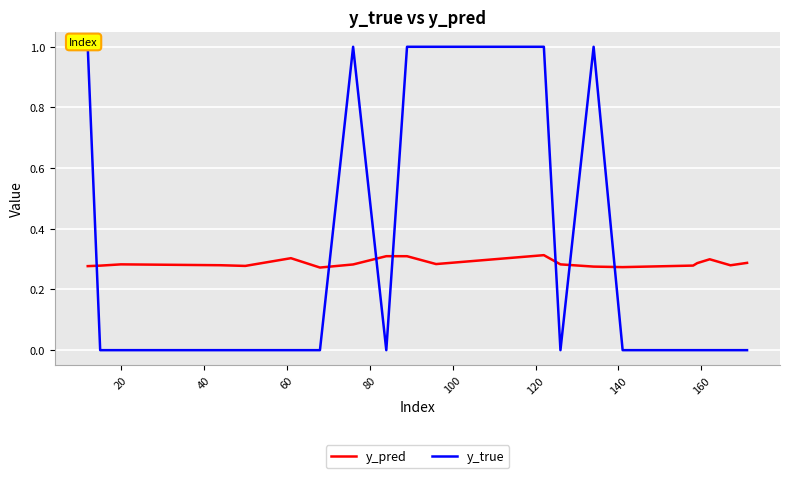

What is the sum of all y_pred values?

5.7